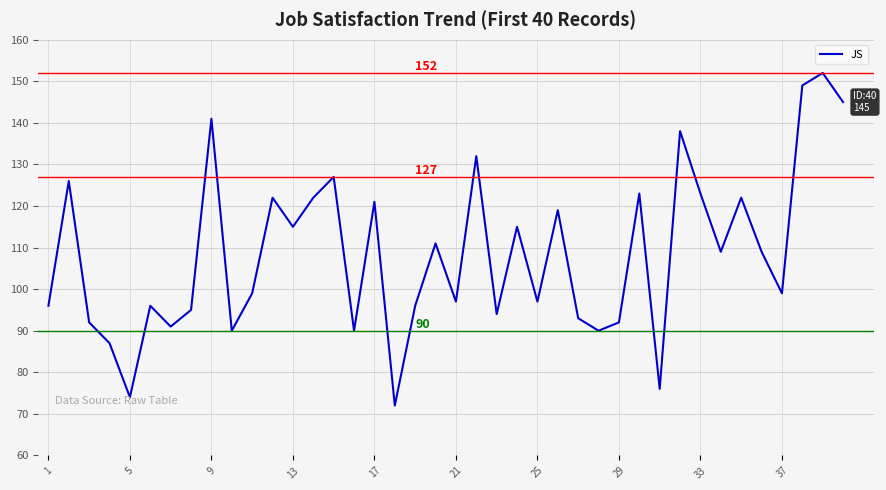

What is the minimum value shown in the chart?

72